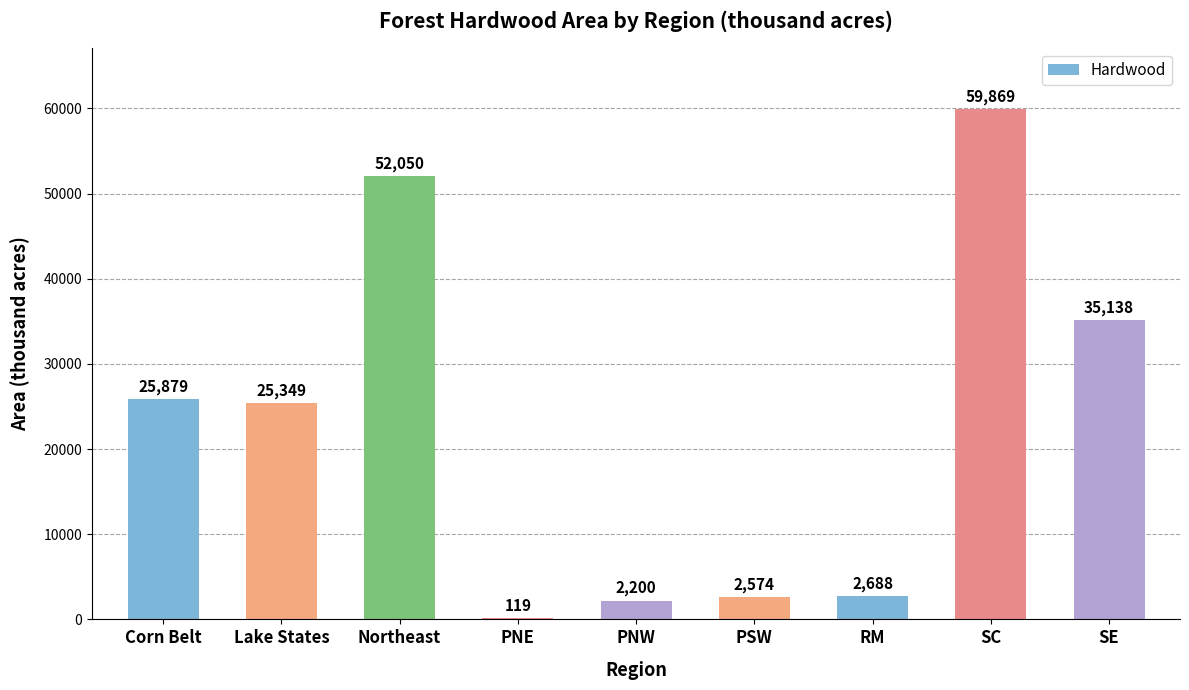

The chart shows a value of 107083 at SC. True or false?

False